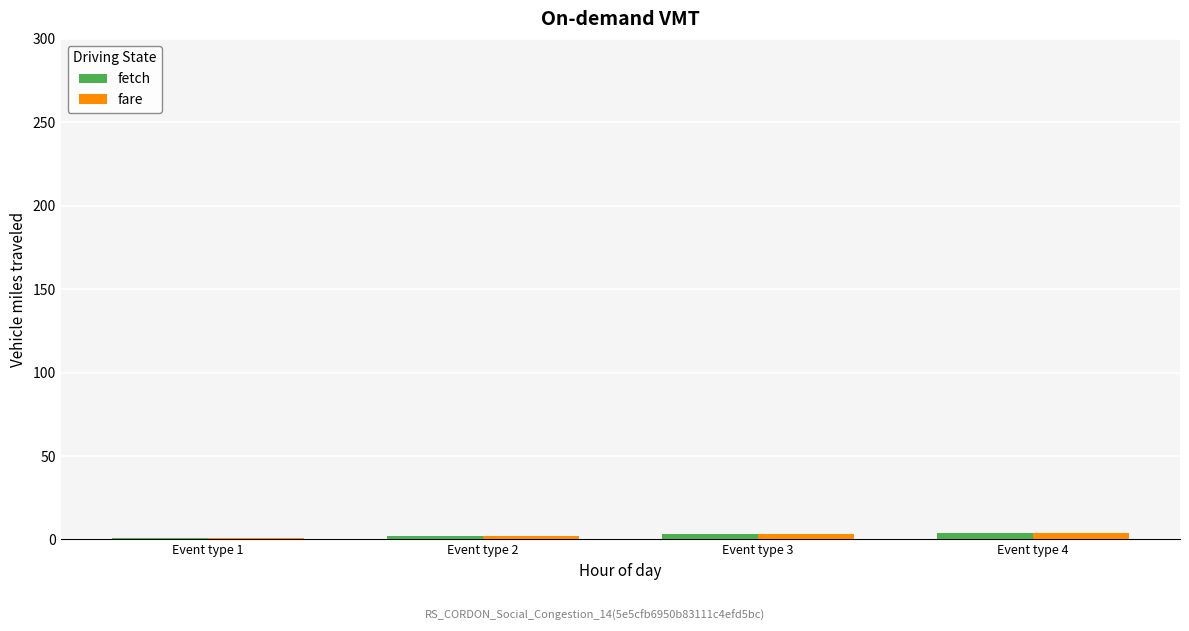

Which label corresponds to the largest value in the chart?

Event type 4